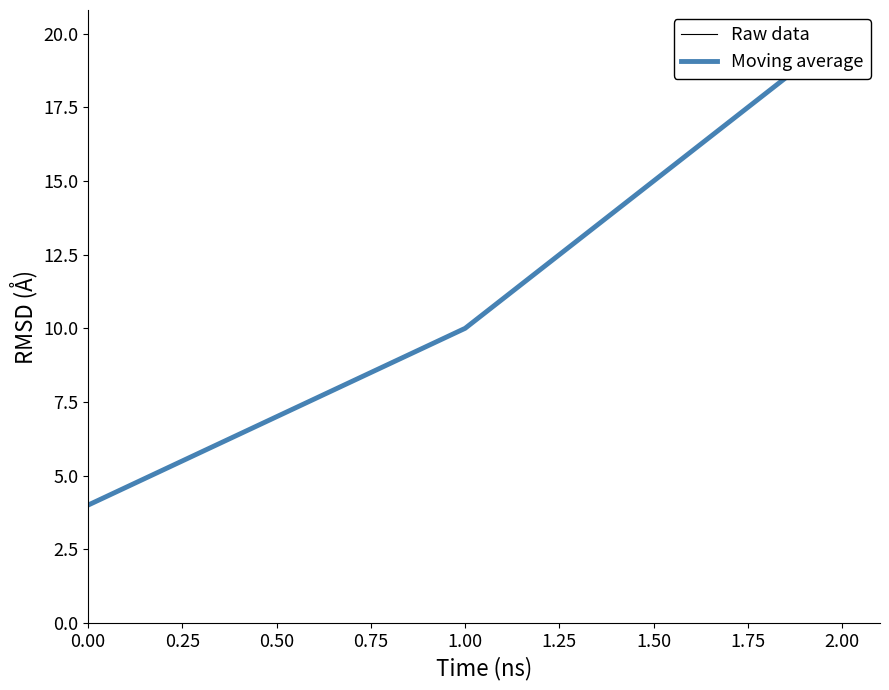

Which series has the largest total across all categories?

Raw data